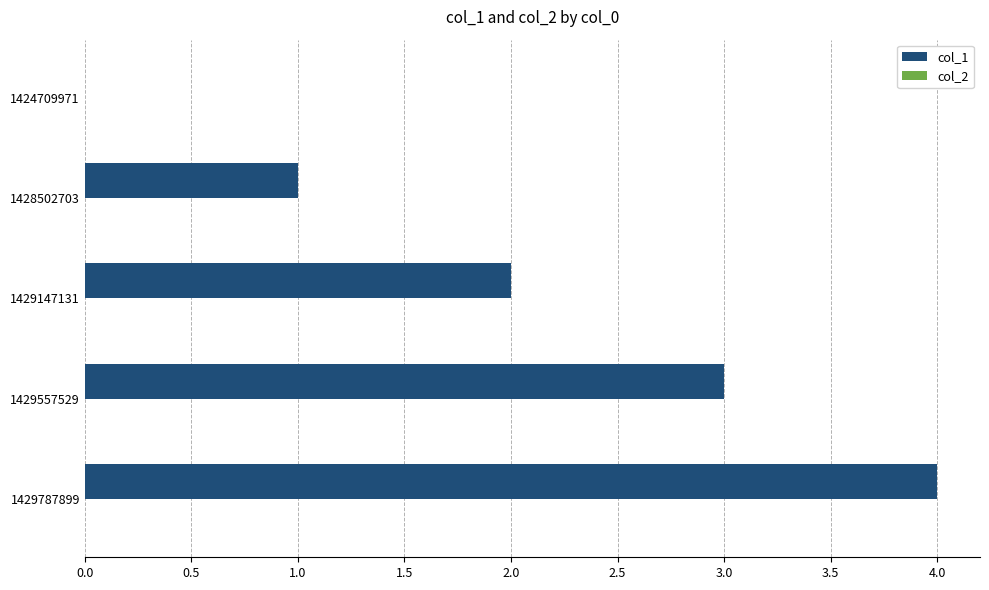

Is it true that the value at 1428502703 is 1?

True